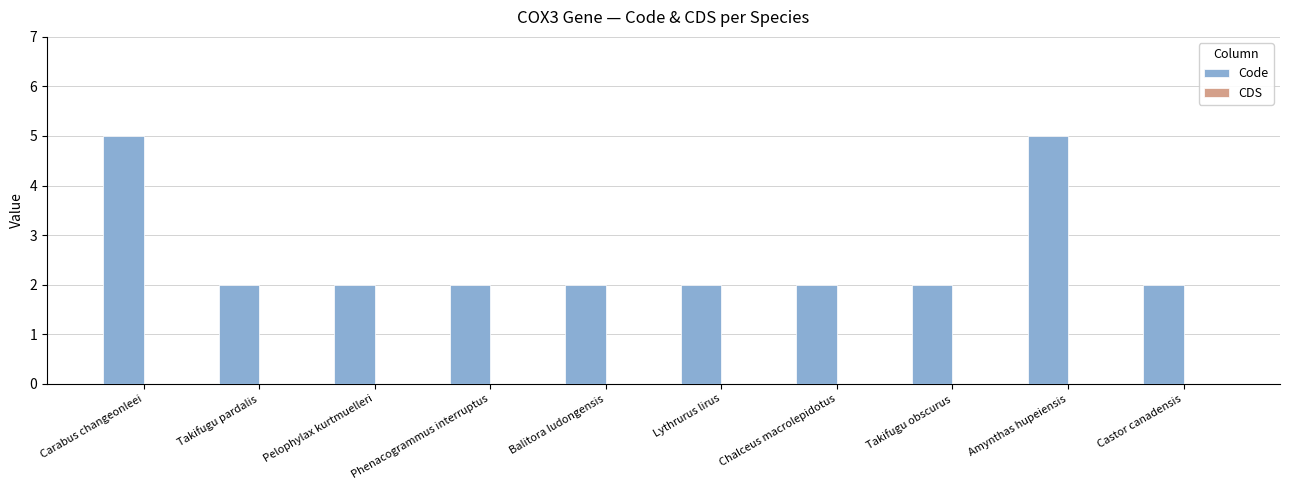

Approximately how many times larger is the value at Balitora ludongensis compared to Takifugu pardalis?

1.0